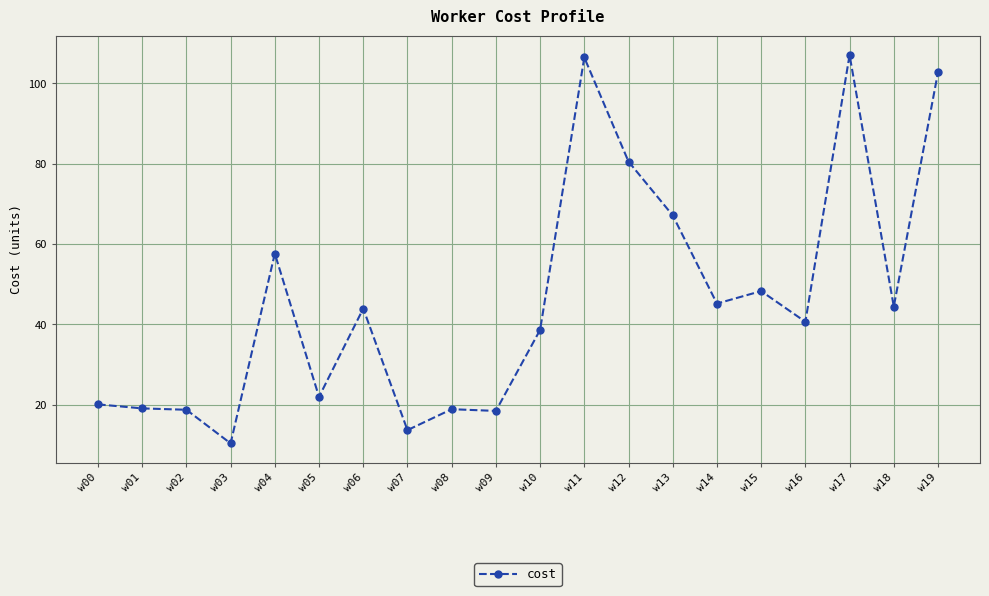

What is the maximum value shown in the chart?

107.1